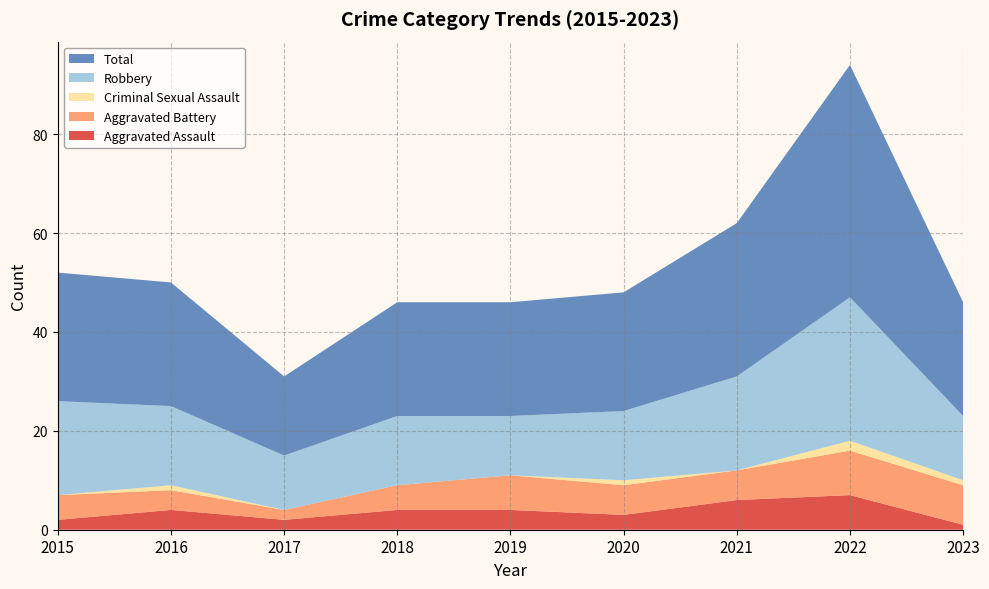

Reading left to right, transcribe all the data shown in this chart.

Aggravated Assault: 2015=2	2016=4	2017=2	2018=4	2019=4	2020=3	2021=6	2022=7	2023=1
Aggravated Battery: 2015=5	2016=4	2017=2	2018=5	2019=7	2020=6	2021=6	2022=9	2023=8
Criminal Sexual Assault: 2015=0	2016=1	2017=0	2018=0	2019=0	2020=1	2021=0	2022=2	2023=1
Robbery: 2015=19	2016=16	2017=11	2018=14	2019=12	2020=14	2021=19	2022=29	2023=13
Total: 2015=26	2016=25	2017=16	2018=23	2019=23	2020=24	2021=31	2022=47	2023=23